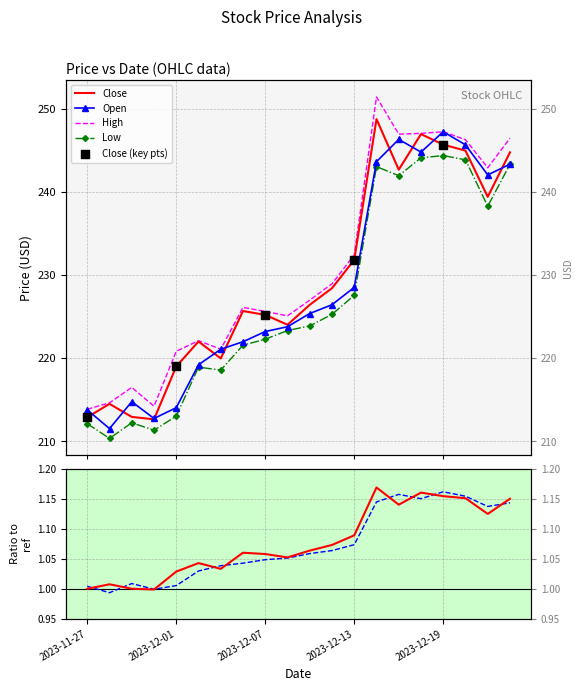

What is the total value across all series at 2023-12-21?

962.8